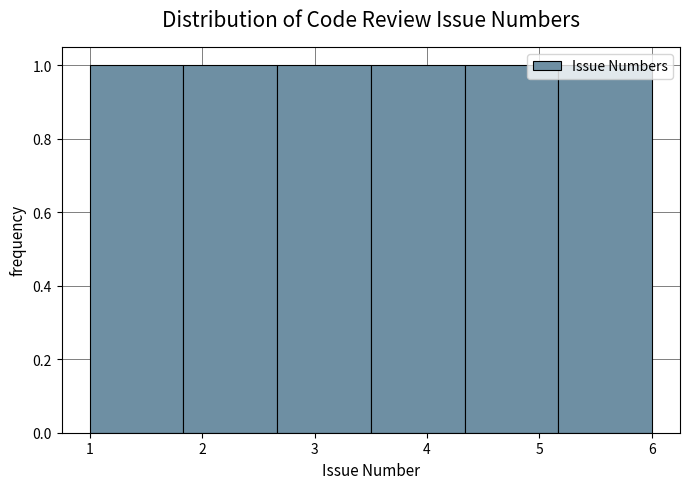

Reading left to right, list every bar in this chart as the range it spans on the x-axis followed by its height. Neither the bar edges nor the heights are printed on the chart, so give them approximately, as read against the axes.

1.0 to 1.8: 1
1.8 to 2.7: 1
2.7 to 3.5: 1
3.5 to 4.3: 1
4.3 to 5.2: 1
5.2 to 6.0: 1